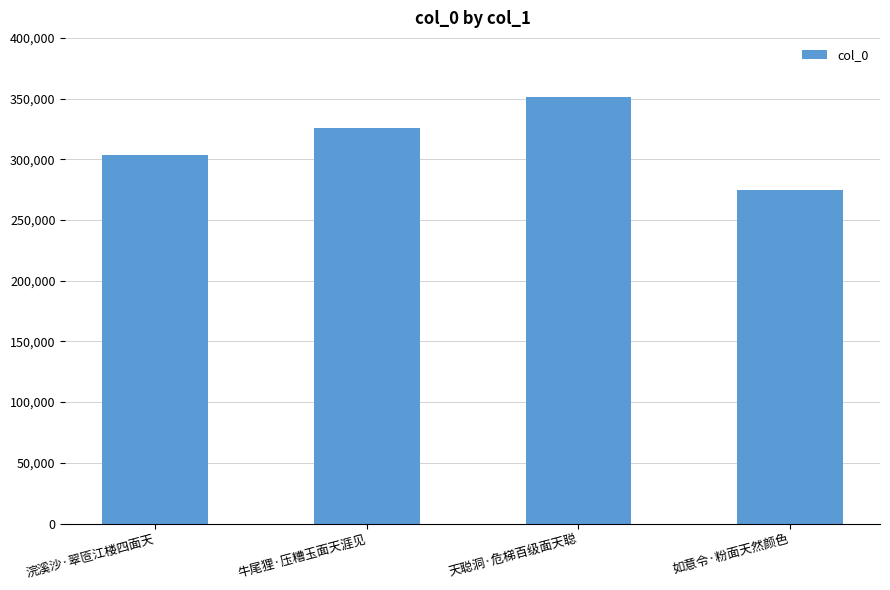

What is the difference between the values at 浣溪沙·翠匼江楼四面天 and 如意令·粉面天然颜色?

28793